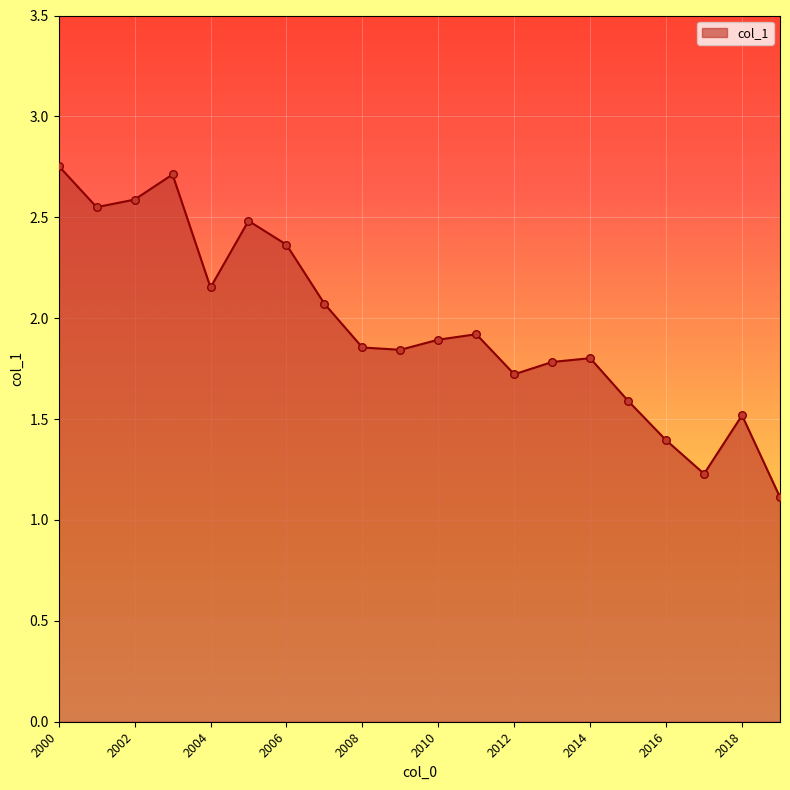

What is the difference between the maximum and minimum values?

1.6